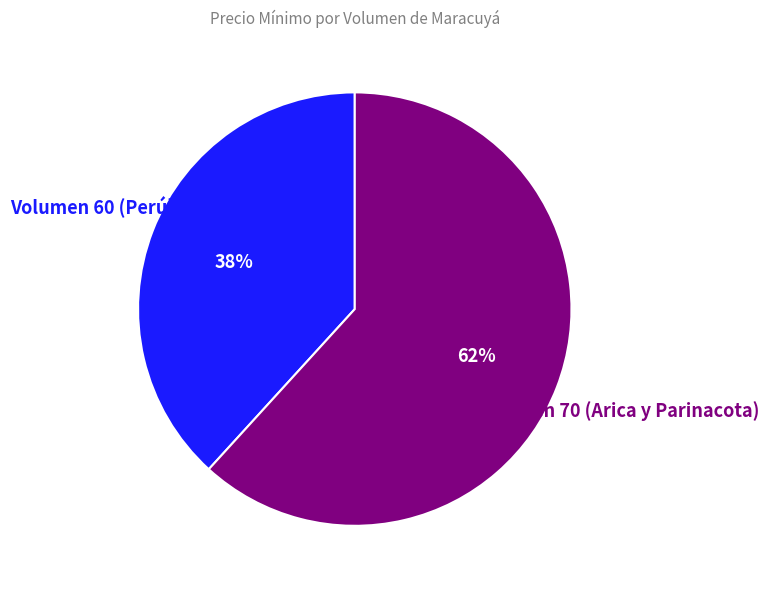

Does any single category account for the majority?

Yes